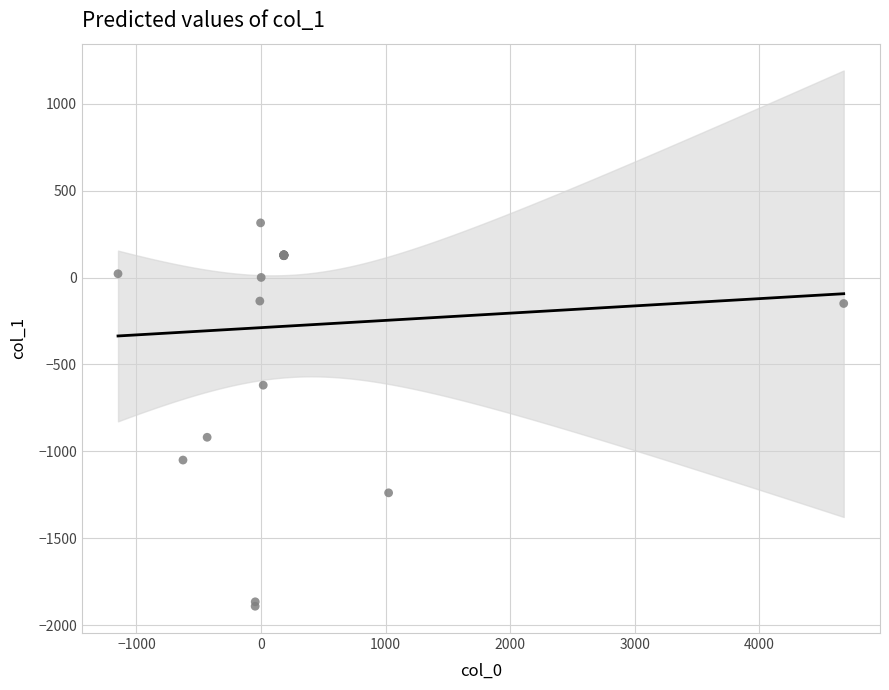

What Y value in the scatter plot is closest to -788?

-919.3